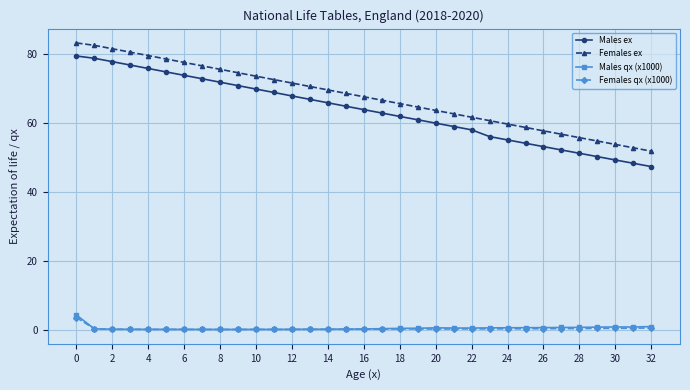

What is the average value of the Females ex series?

67.5